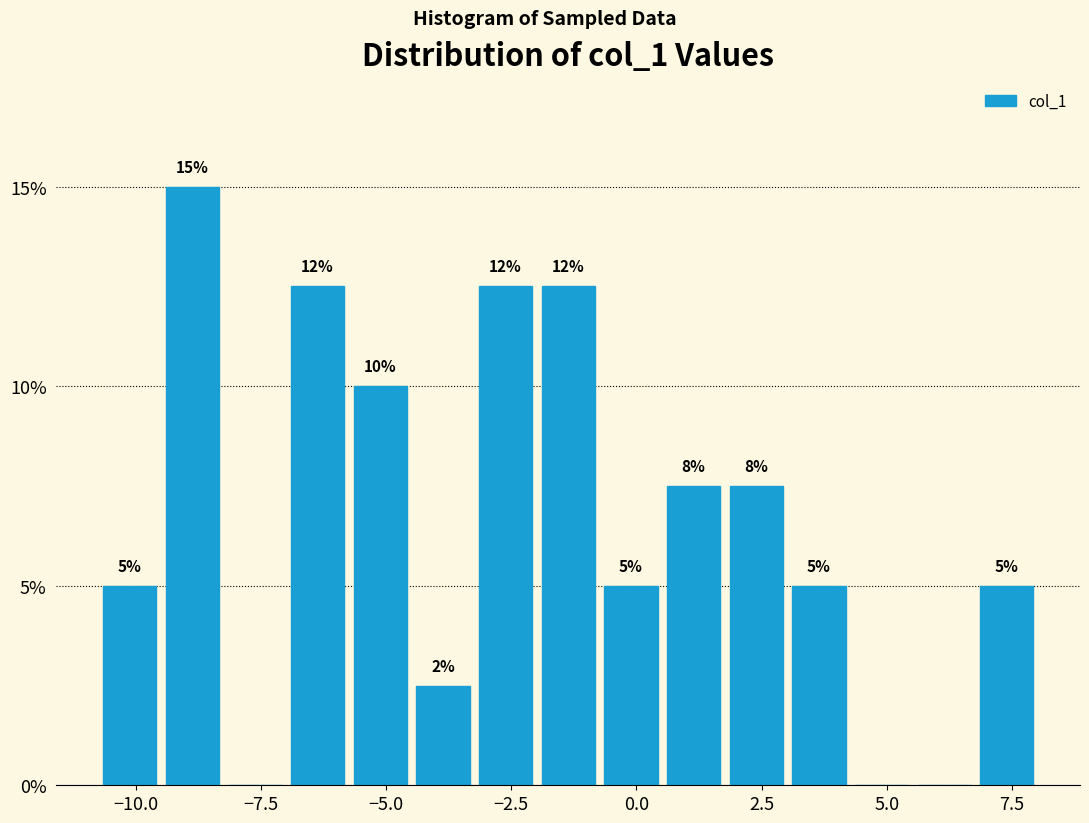

Read against the x-axis, roughly where is the centre of the tallest bar?

-9.0